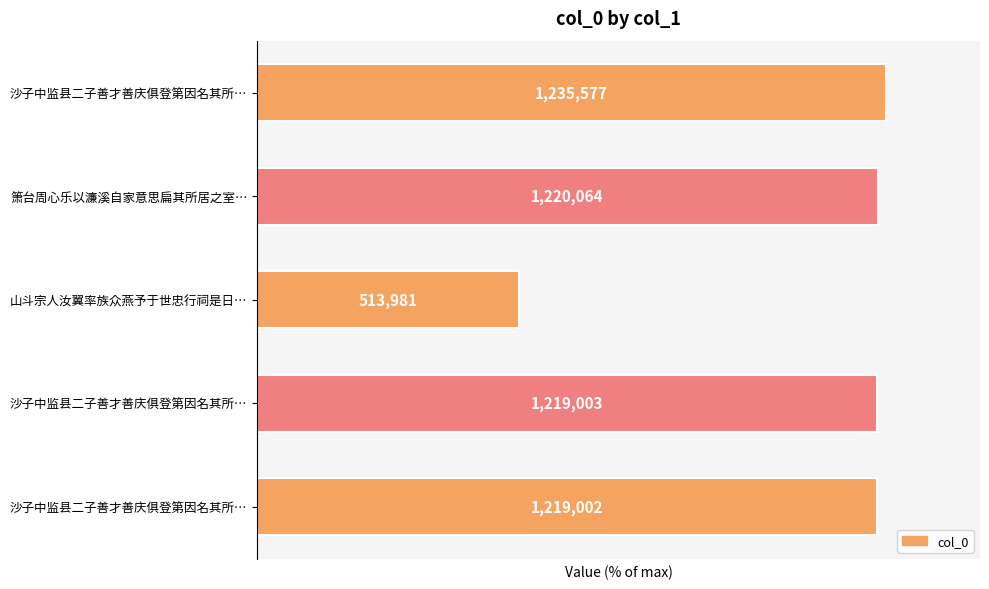

How many bars are there in total?

5